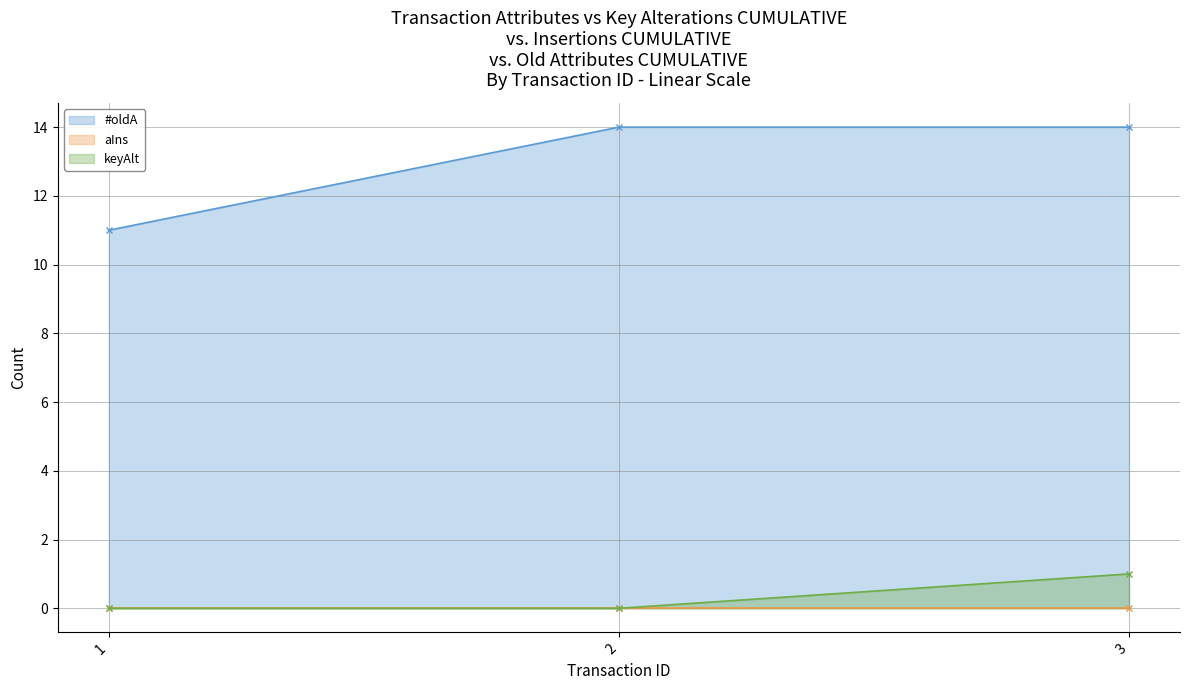

List the labels in order of keyAlt value, smallest first.

1, 2, 3